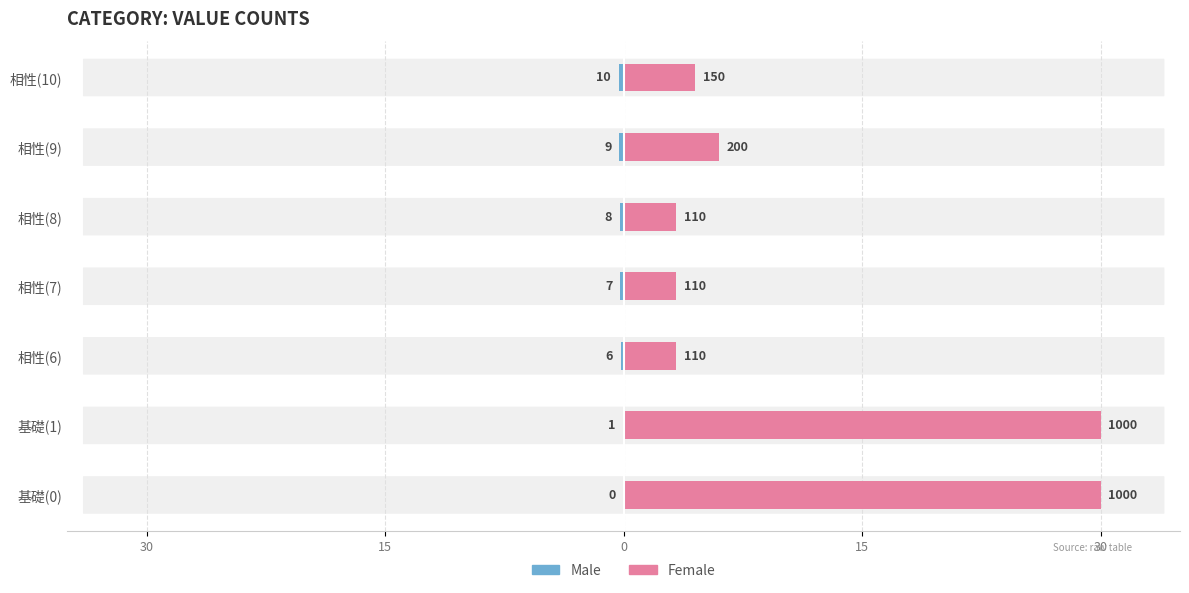

Between 相性(8) and 相性(10), which is larger?

相性(8)